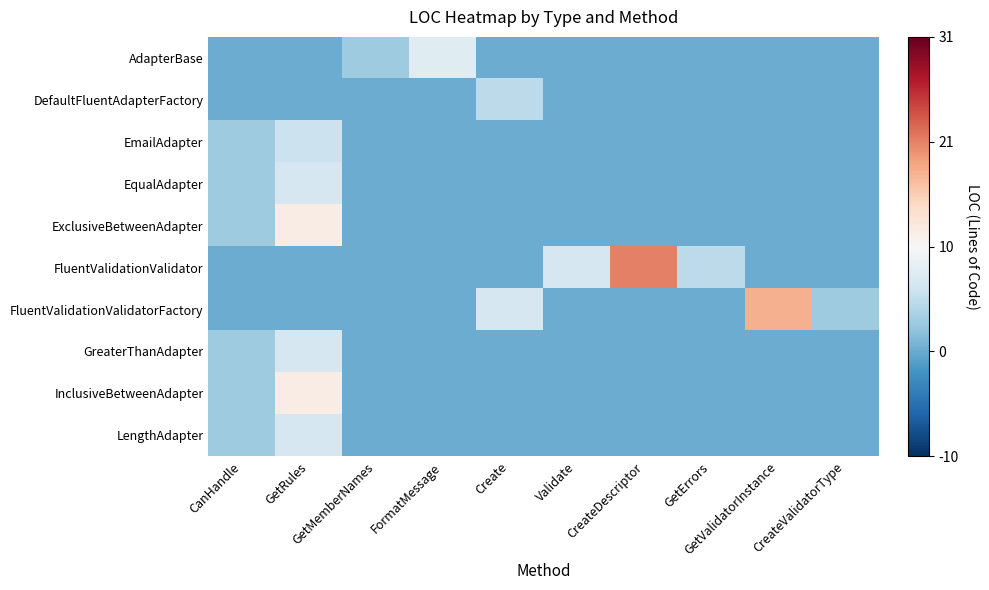

Between CanHandle and FormatMessage, which is larger?

FormatMessage